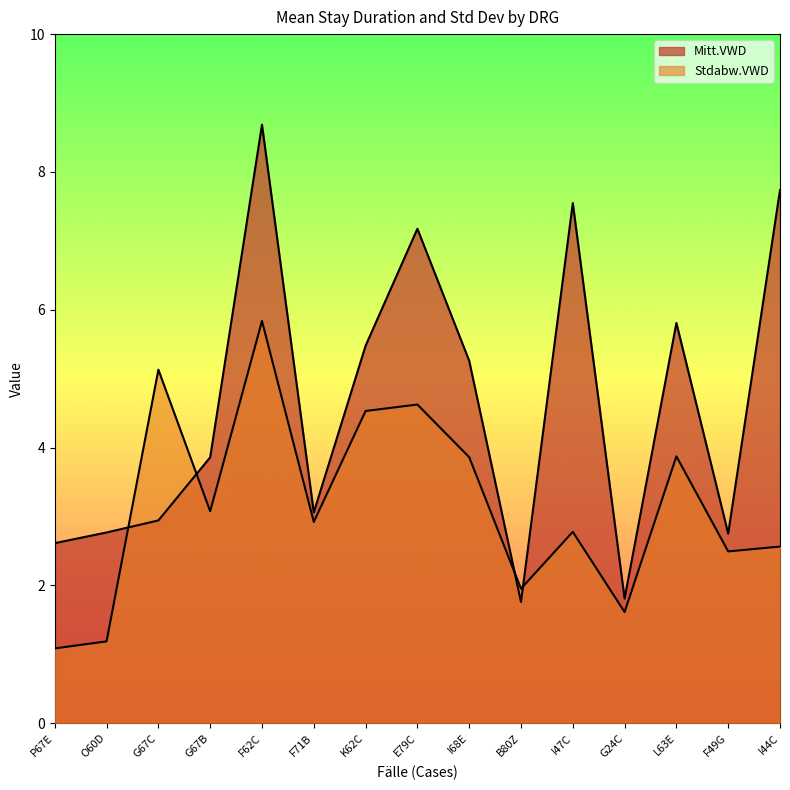

Is it true that Stdabw.VWD equals 1.6 at I68E?

False